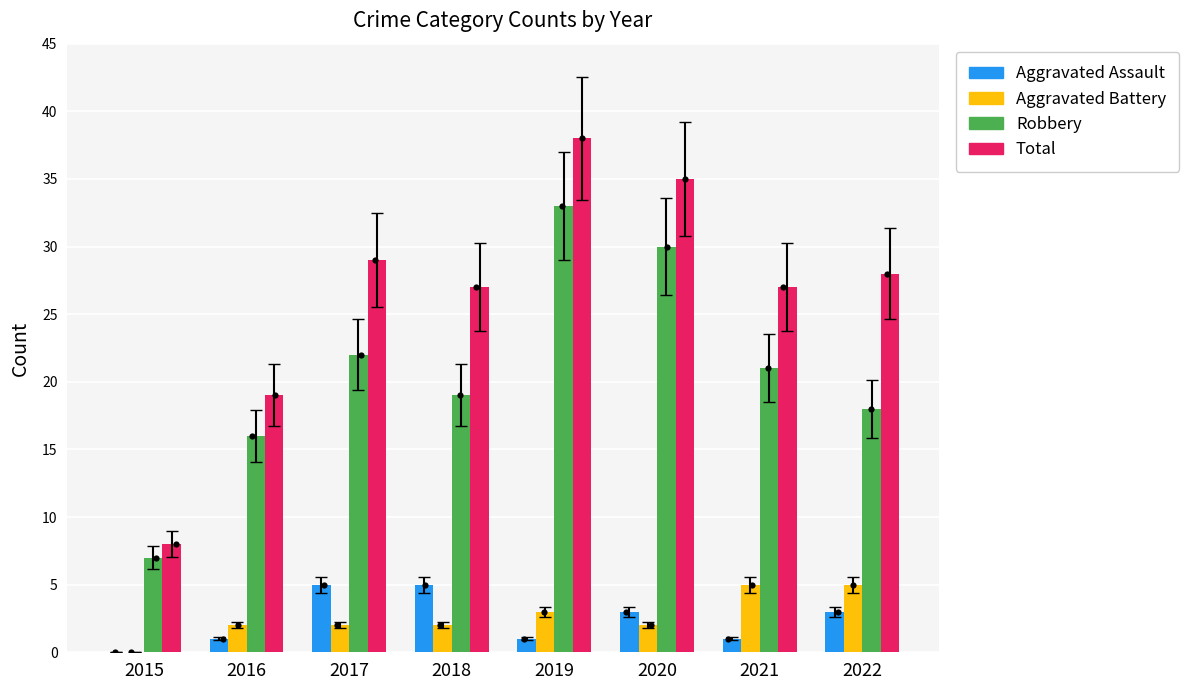

Which series reaches the maximum Y coordinate?

Total